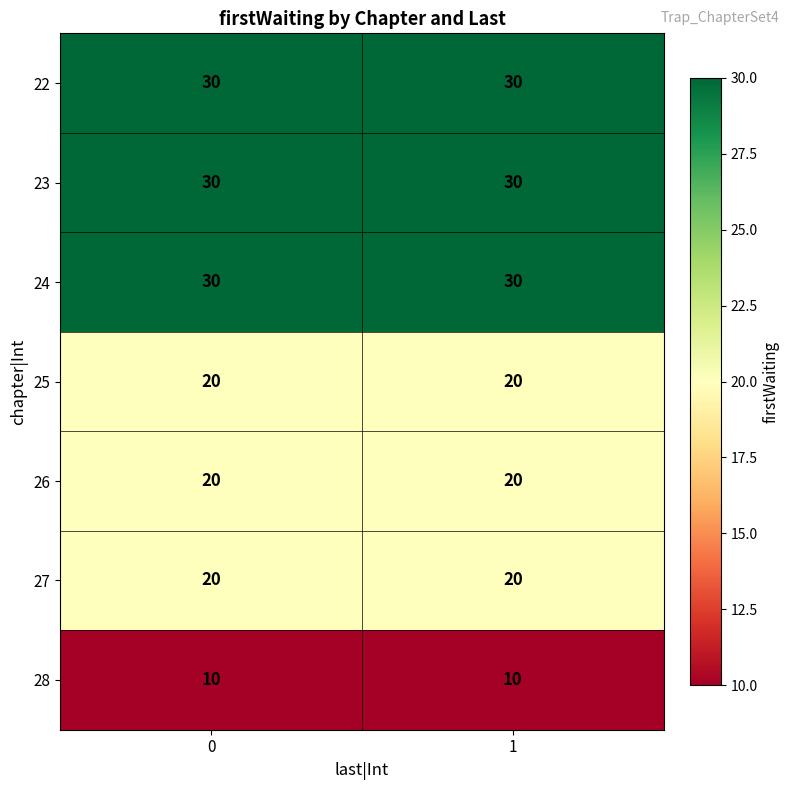

What value does the 24 series have at 1?

30